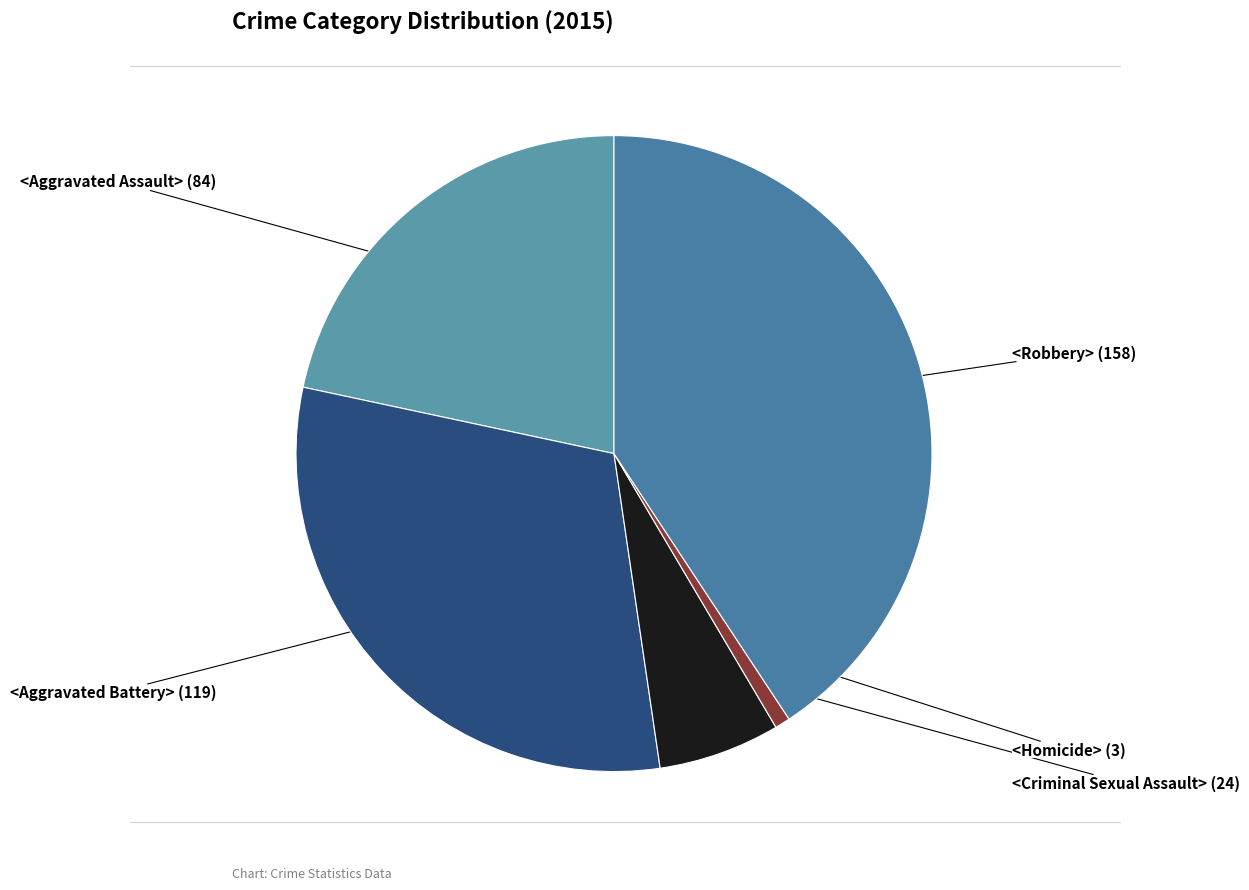

How many segments does this pie chart have?

5